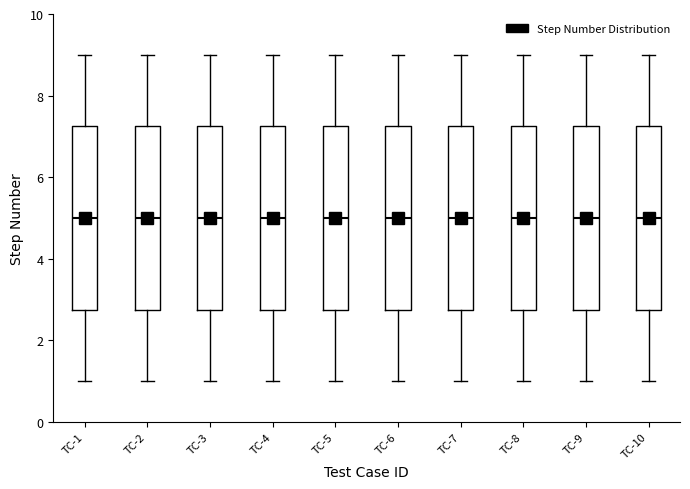

Where does the median line of the box for TC-8 sit on the y-axis? The values are not printed on the chart, so give them approximately, as read against the axis.

5.0